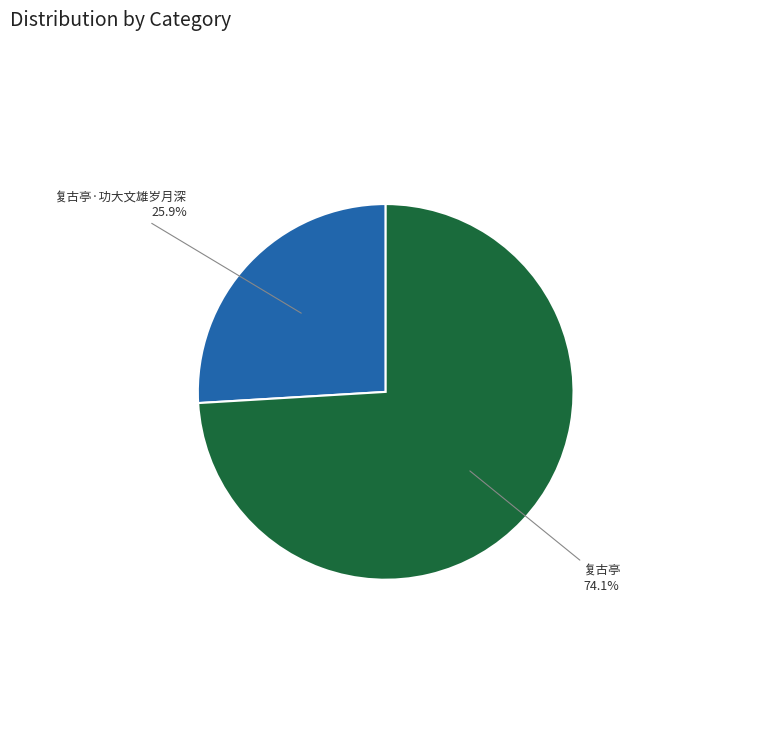

What percentage is the 复古亭 slice, to the nearest percent?

74%